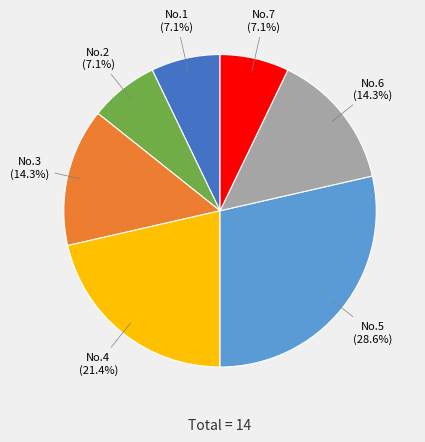

Does any single category account for the majority?

No